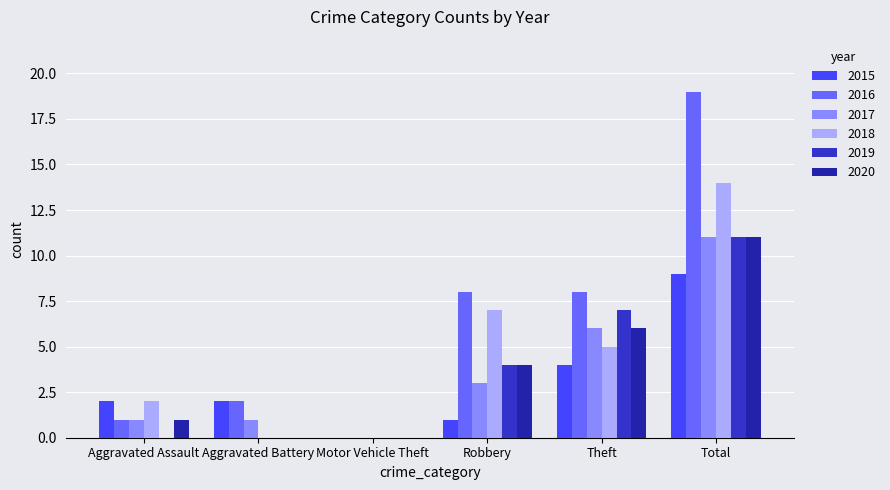

Reading left to right, extract all data points from this chart.

2015: 2	2	0	1	4	9
2016: 1	2	0	8	8	19
2017: 1	1	0	3	6	11
2018: 2	0	0	7	5	14
2019: 0	0	0	4	7	11
2020: 1	0	0	4	6	11